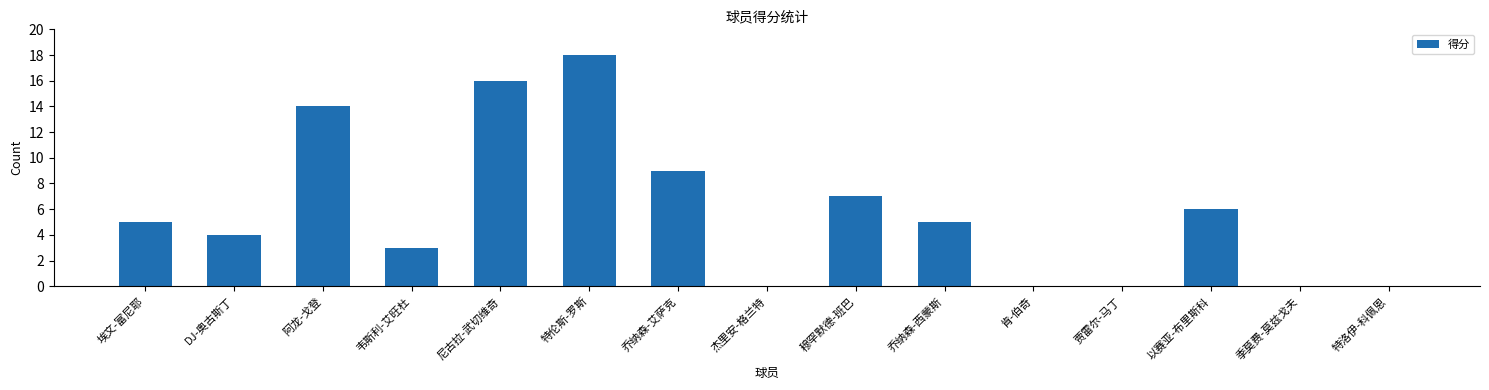

Which category has the highest value across all series?

特伦斯-罗斯